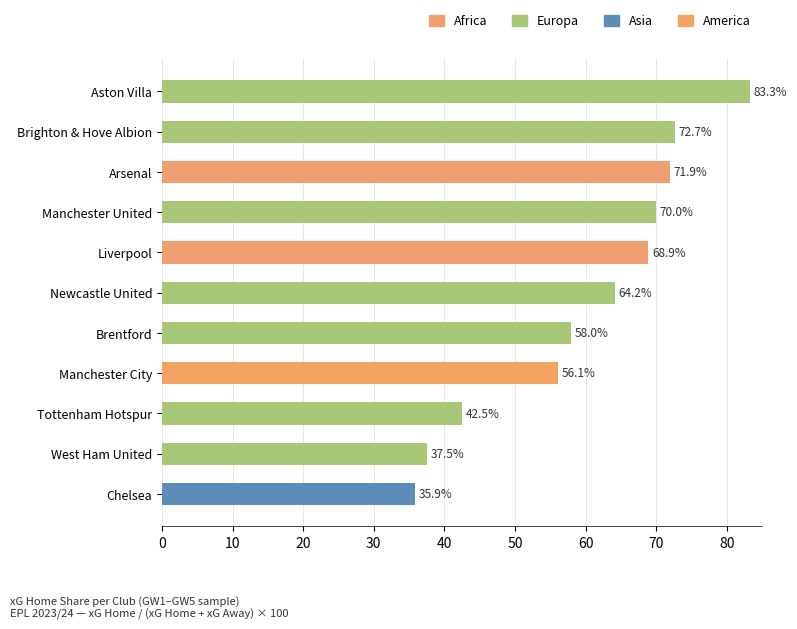

What is the difference between the second highest and second lowest values?

35.2